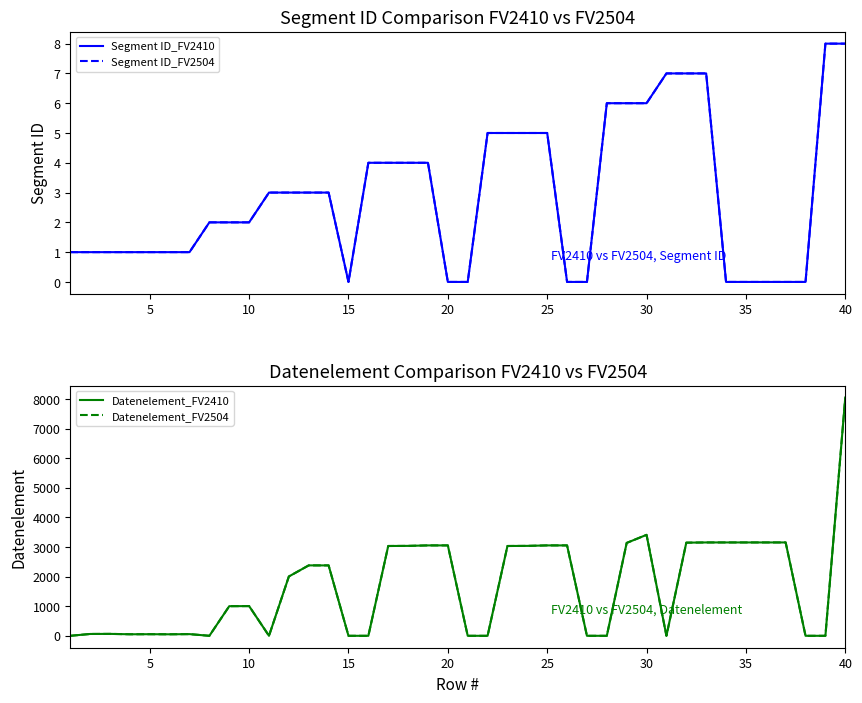

Which series has the largest total across all categories?

Datenelement_FV2410